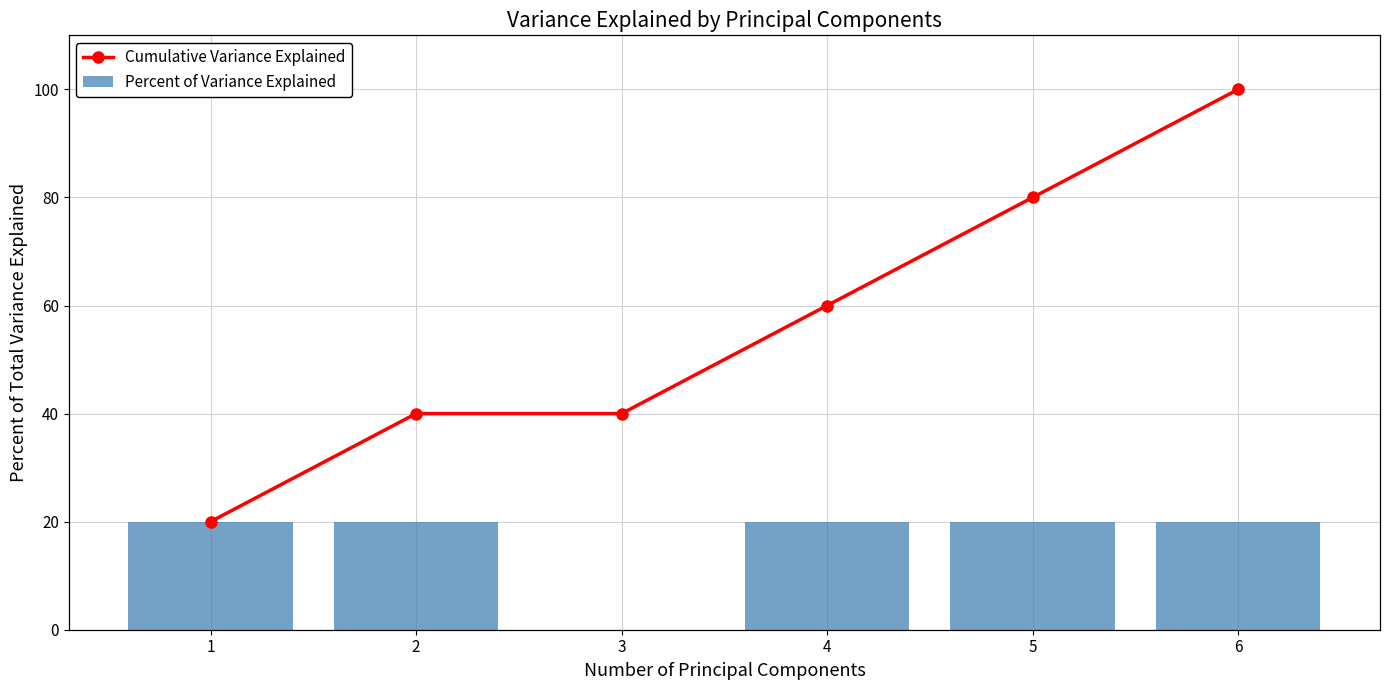

What is the difference between the second highest and minimum values in the Cumulative Variance Explained series?

60